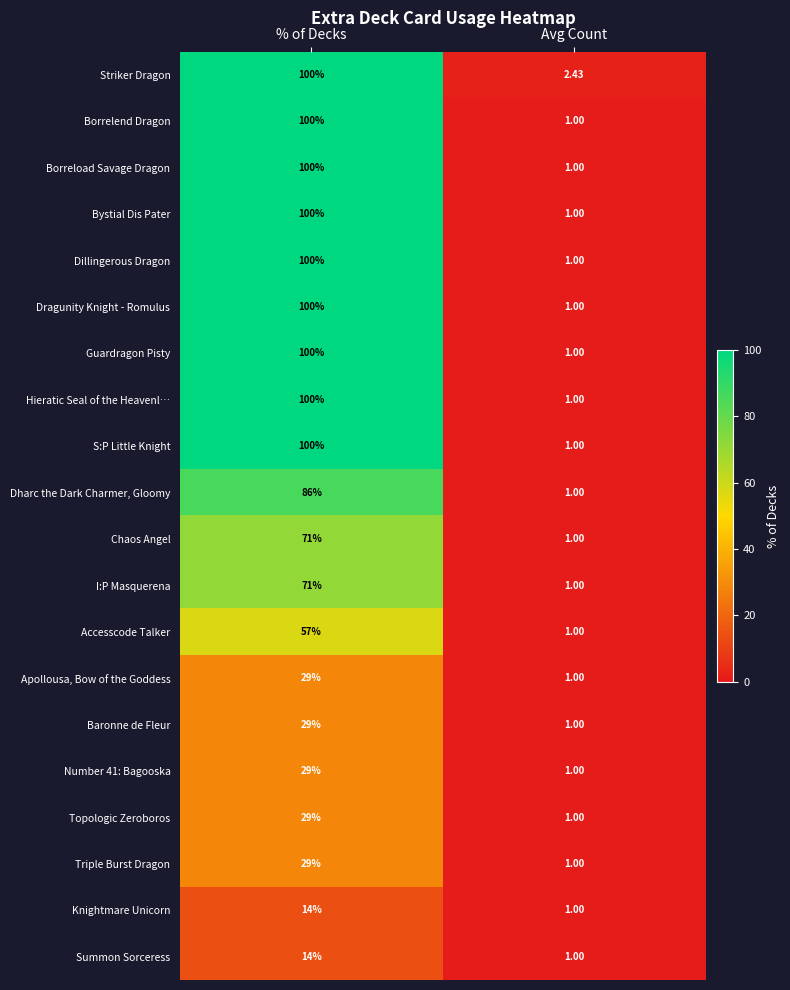

Where is Borreload Savage Dragon nearest to the value 50?

Avg Count